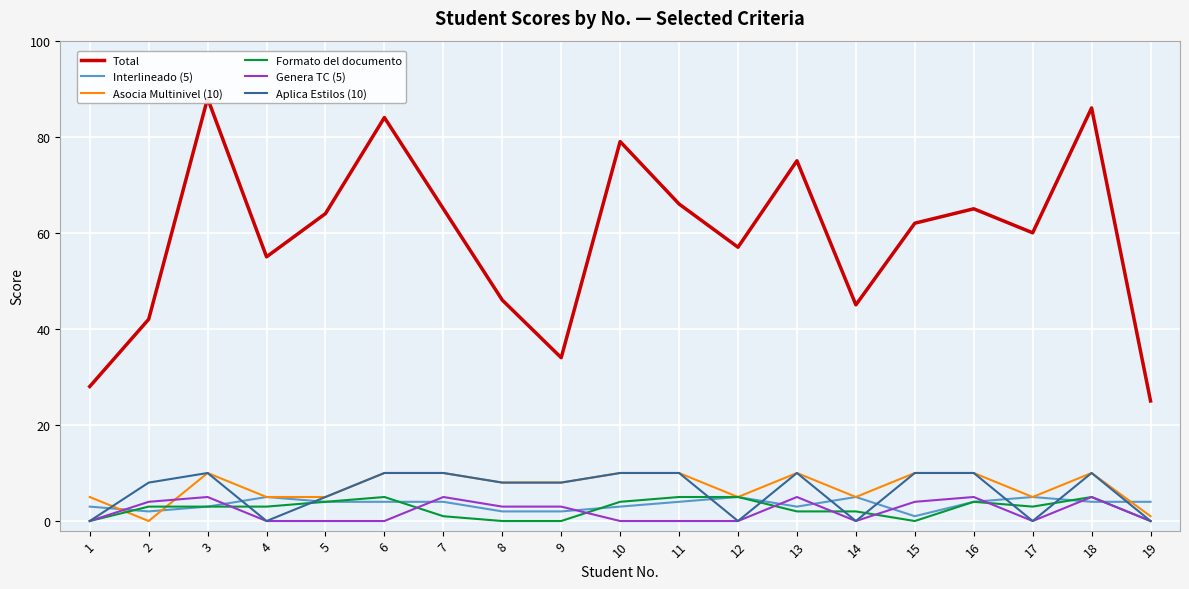

Between 6 and 15, which series saw the biggest shift?

Total